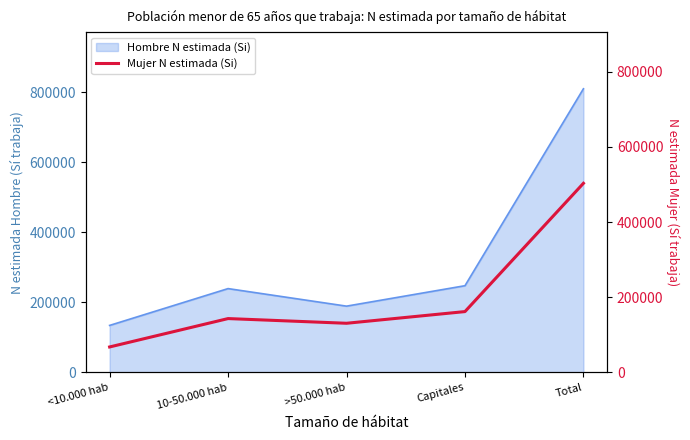

The chart shows a value of 685058 at Total. True or false?

False